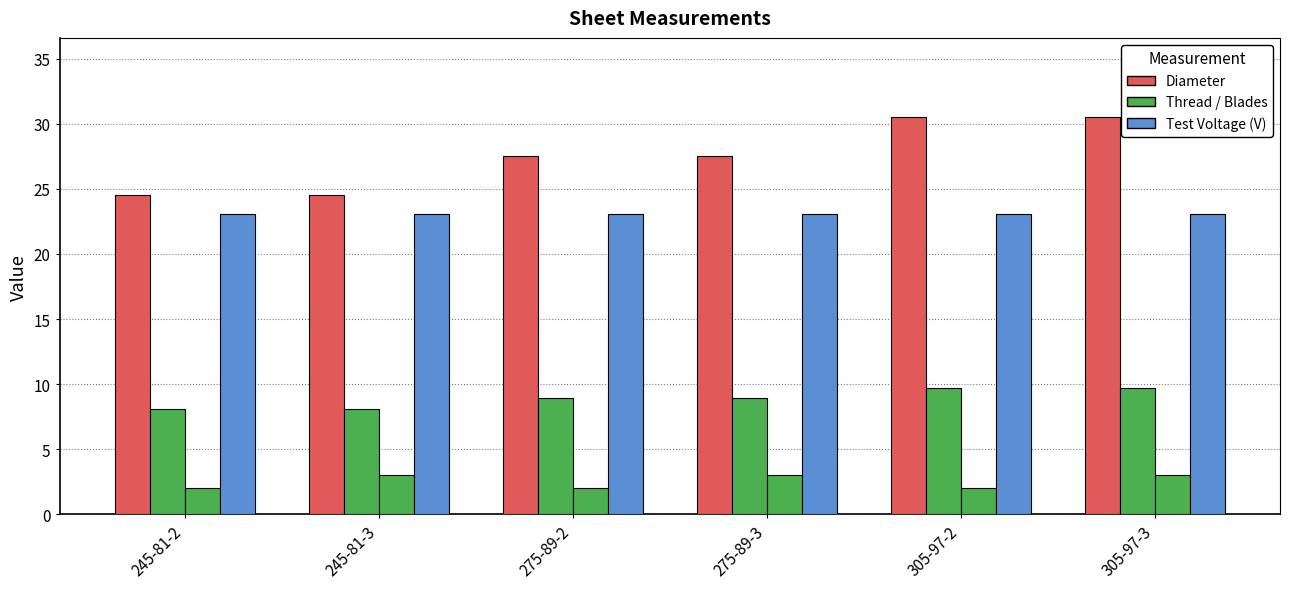

What is the total value across all series at 305-97-3?

66.3